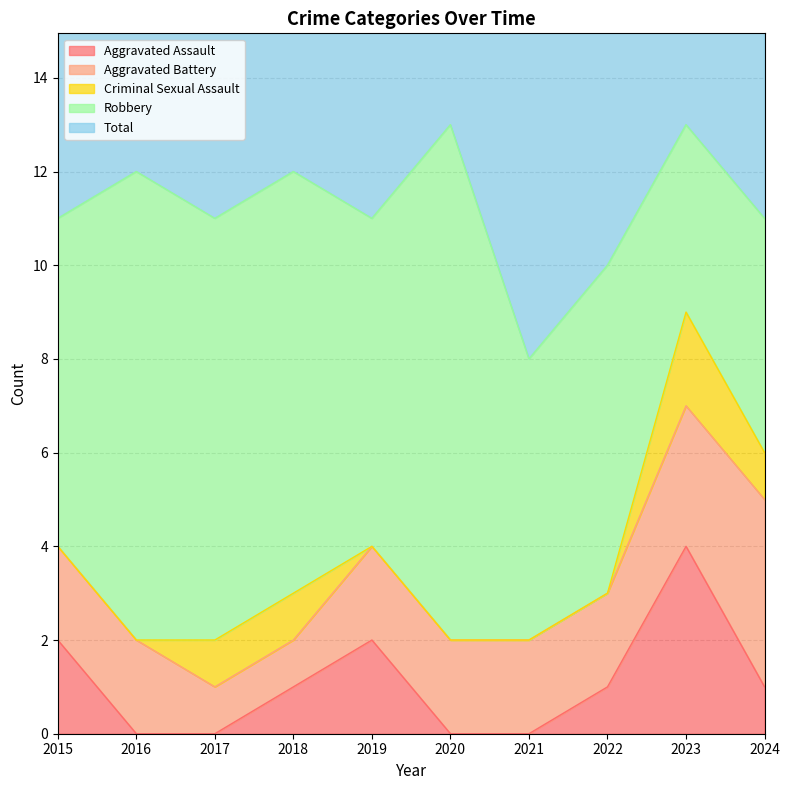

At which category does the chart reach its minimum across all series?

2016